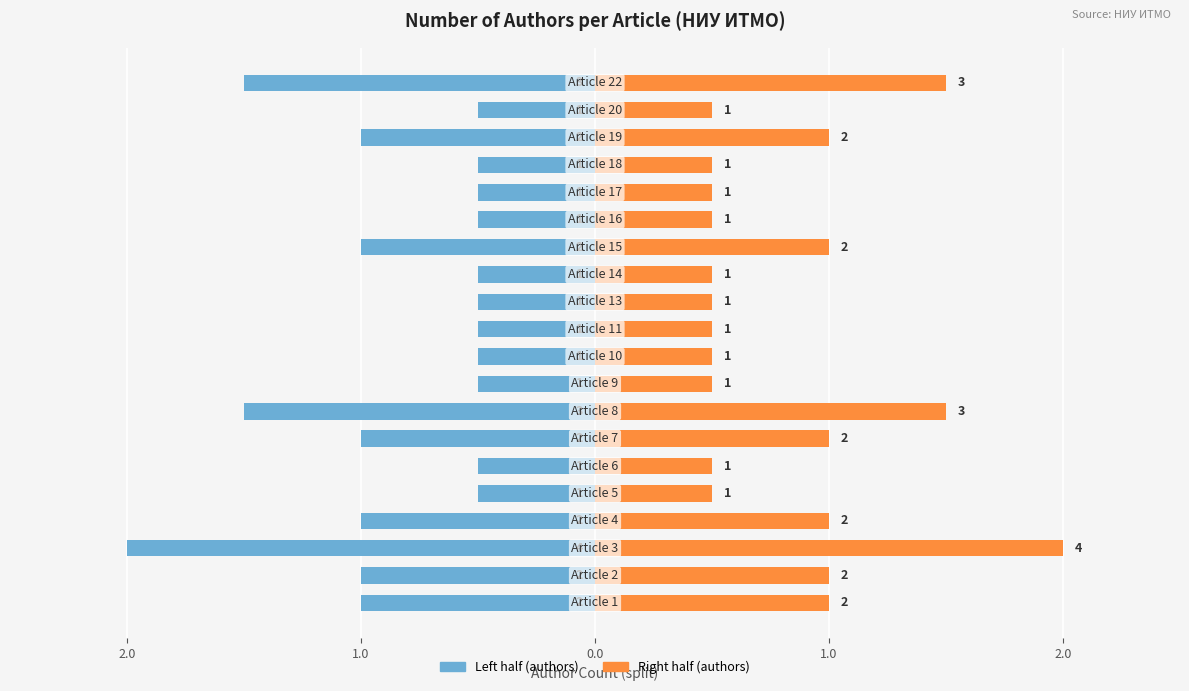

What value does the Left half (authors) series have at 10?

-0.5